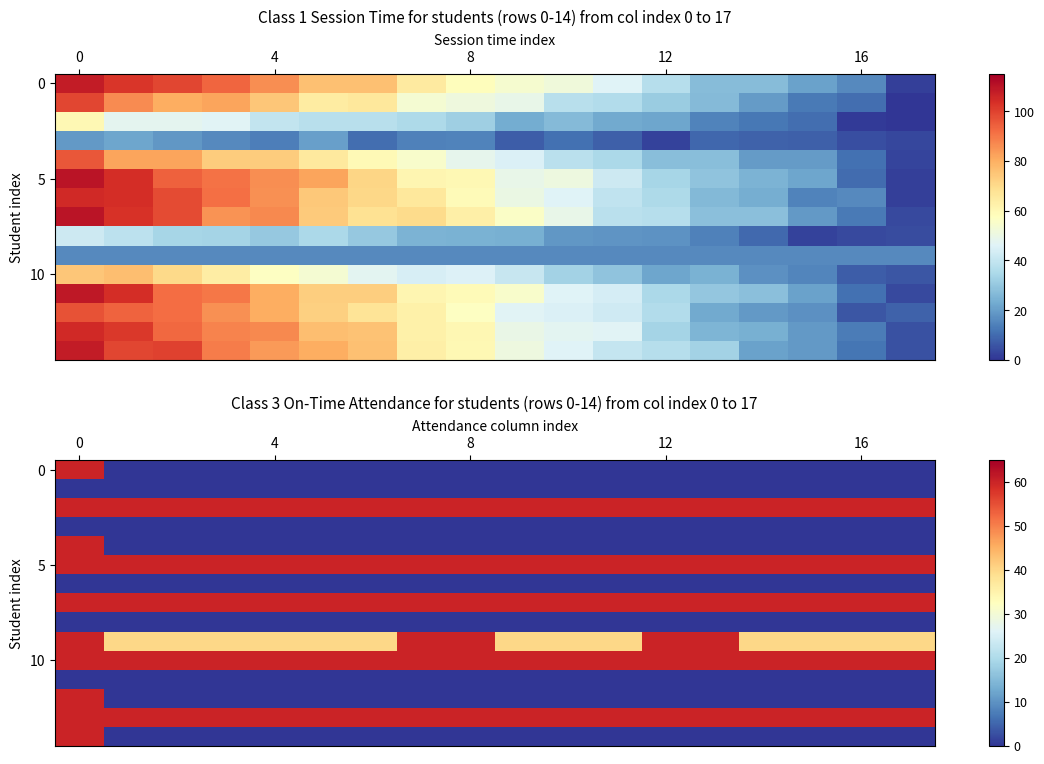

What is the total value across all series at 16?

340